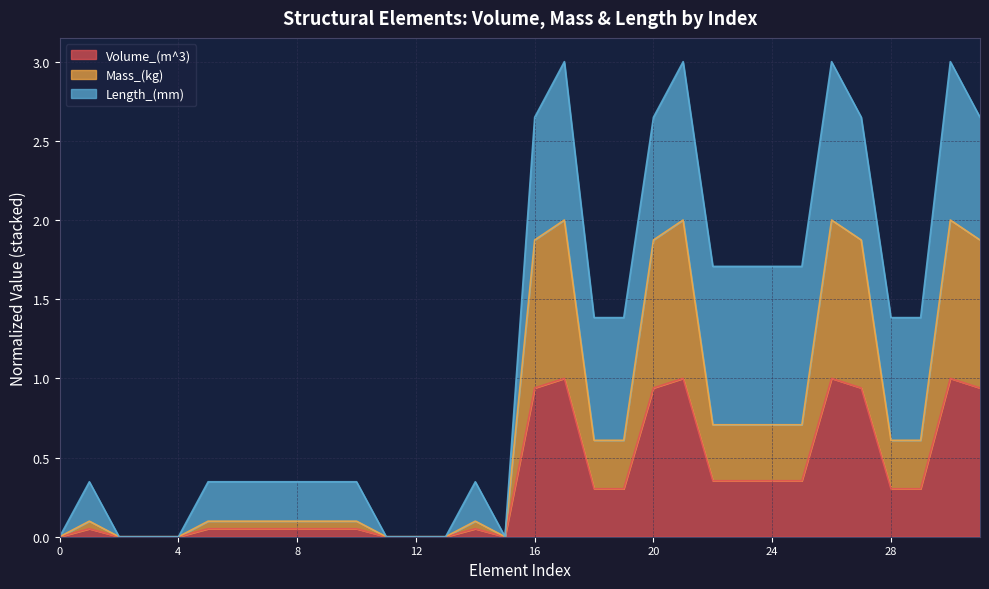

What is the maximum value for Volume_(m^3)?

1.0